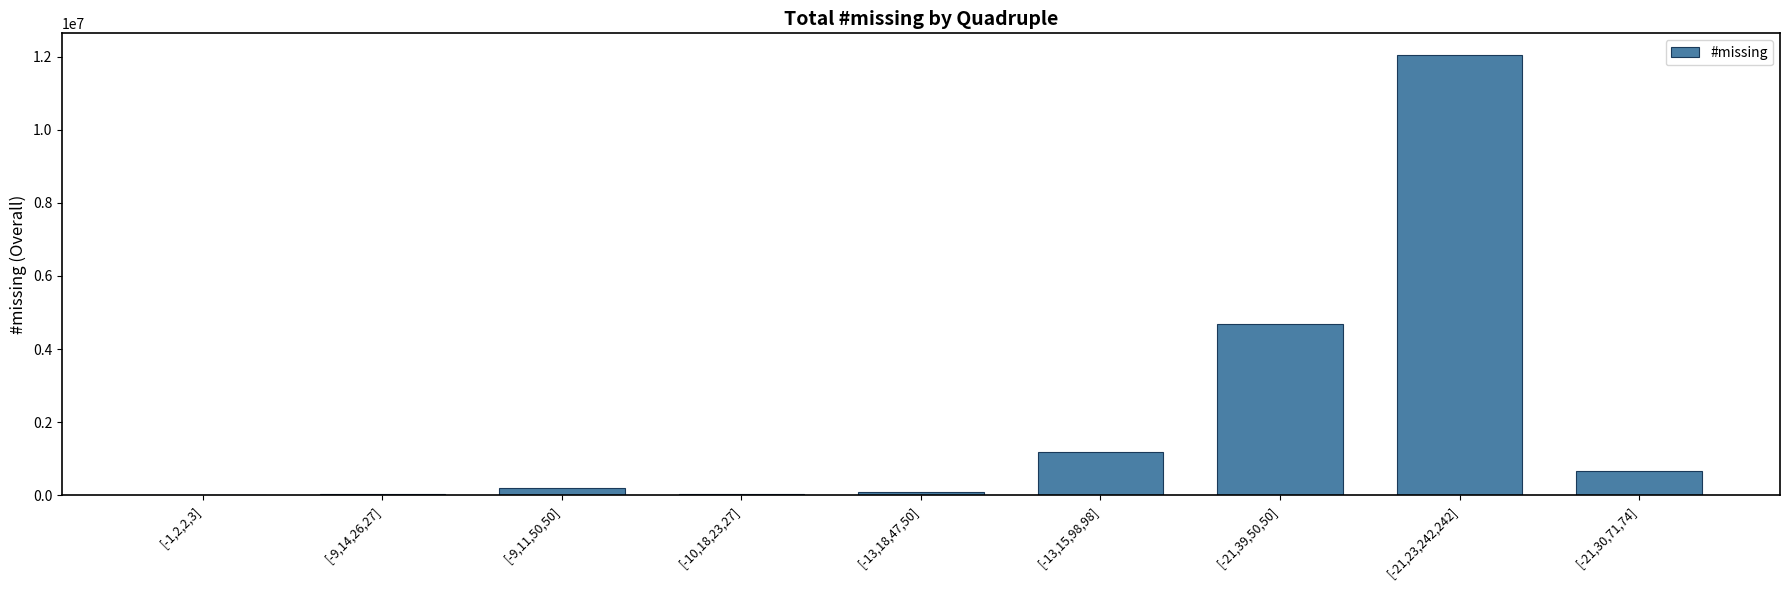

What is the sum of all values?

18869115